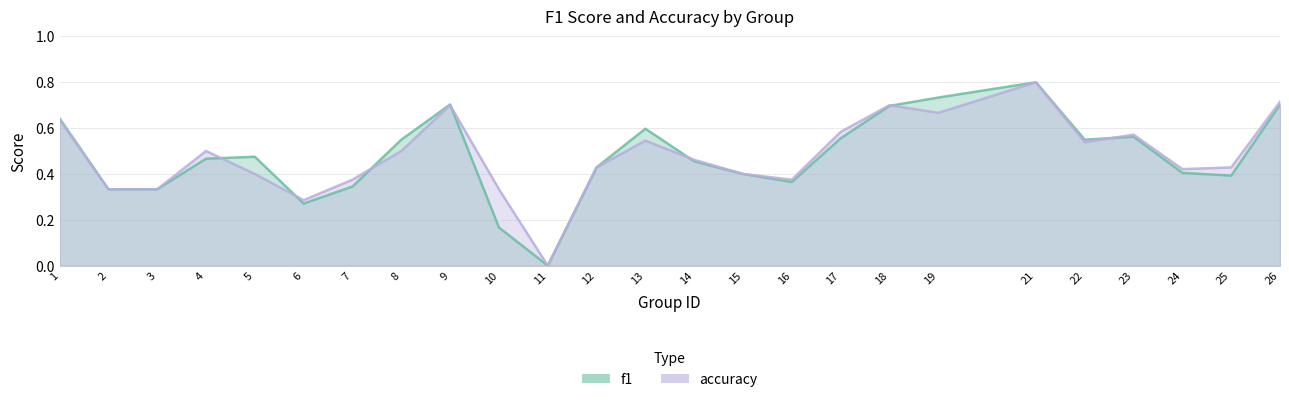

Reading left to right, extract all data points from this chart.

f1: 0.6	0.3	0.3	0.5	0.5	0.3	0.3	0.5	0.7	0.2	0.0	0.4	0.6	0.5	0.4	0.4	0.6	0.7	0.7	0.8	0.5	0.6	0.4	0.4	0.7
accuracy: 0.6	0.3	0.3	0.5	0.4	0.3	0.4	0.5	0.7	0.3	0.0	0.4	0.5	0.5	0.4	0.4	0.6	0.7	0.7	0.8	0.5	0.6	0.4	0.4	0.7